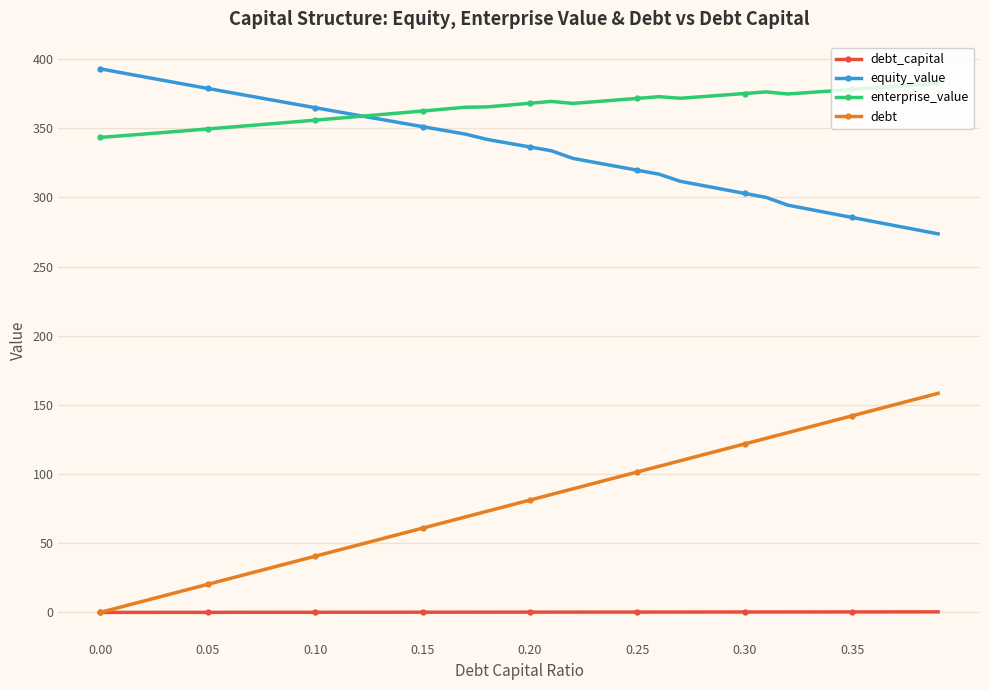

What is the greatest value displayed?

393.0